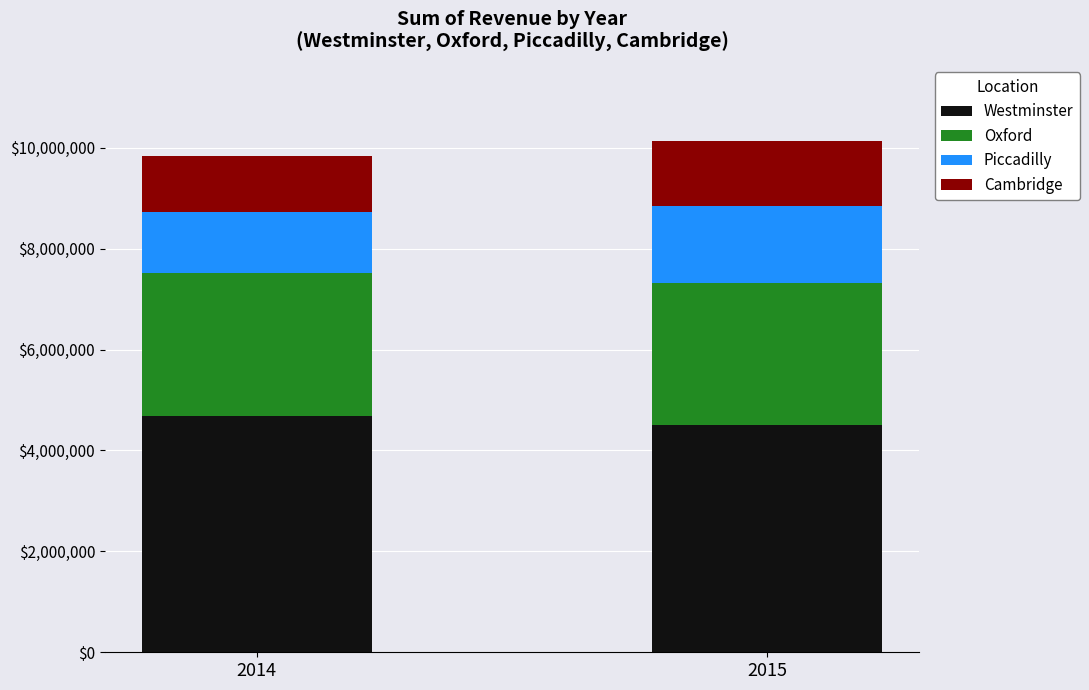

What is the highest value of the Westminster series?

4680763